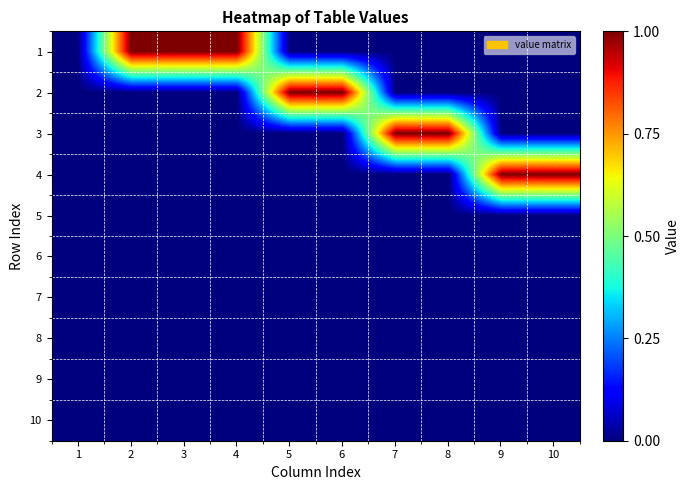

Which series has the widest spread of values?

1